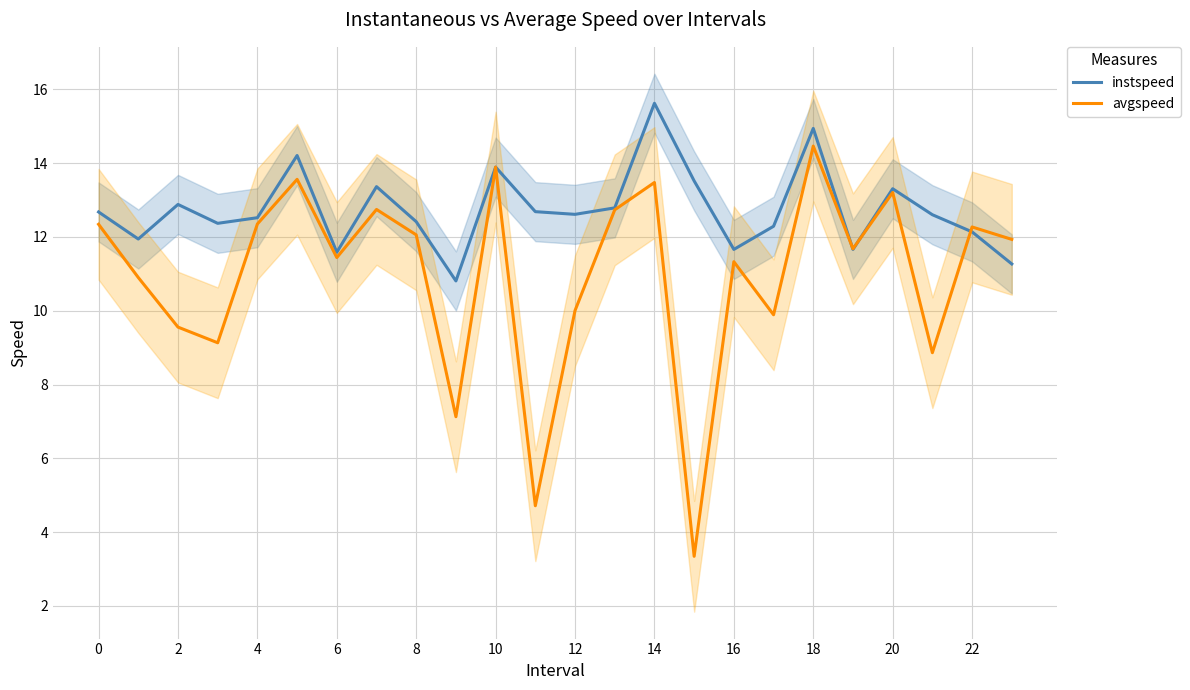

After their last crossing, which series has the higher values: avgspeed or instspeed?

avgspeed